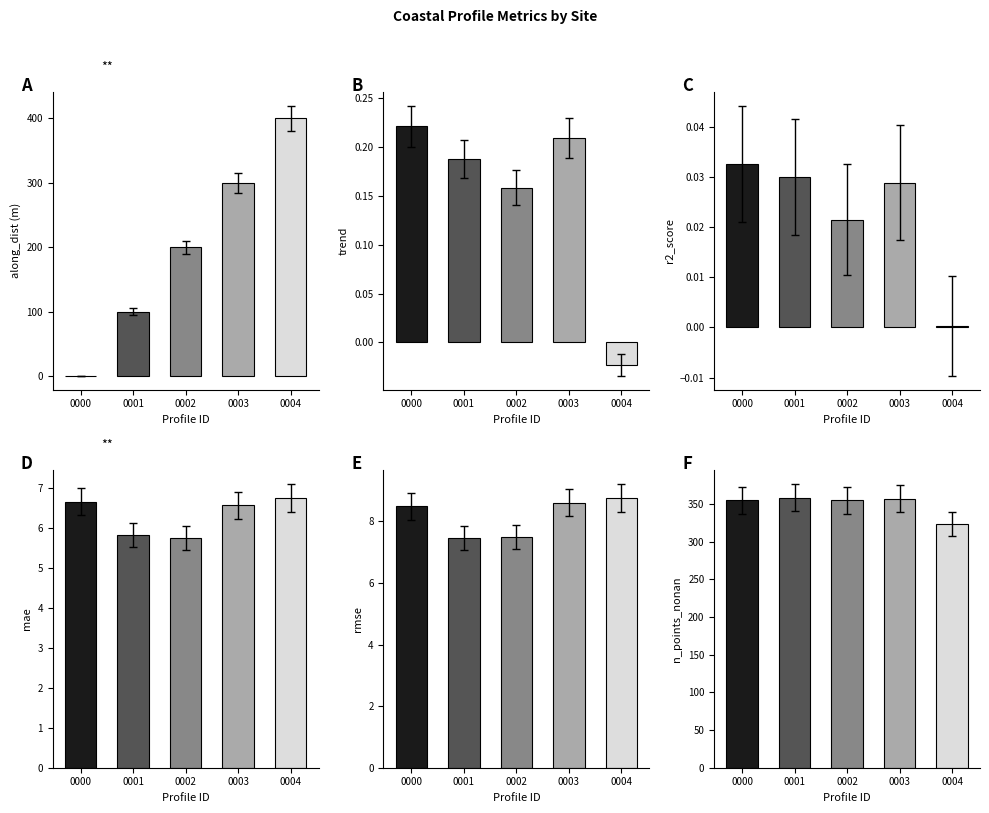

Is it true that r2_score equals 0.0 at 0004?

False